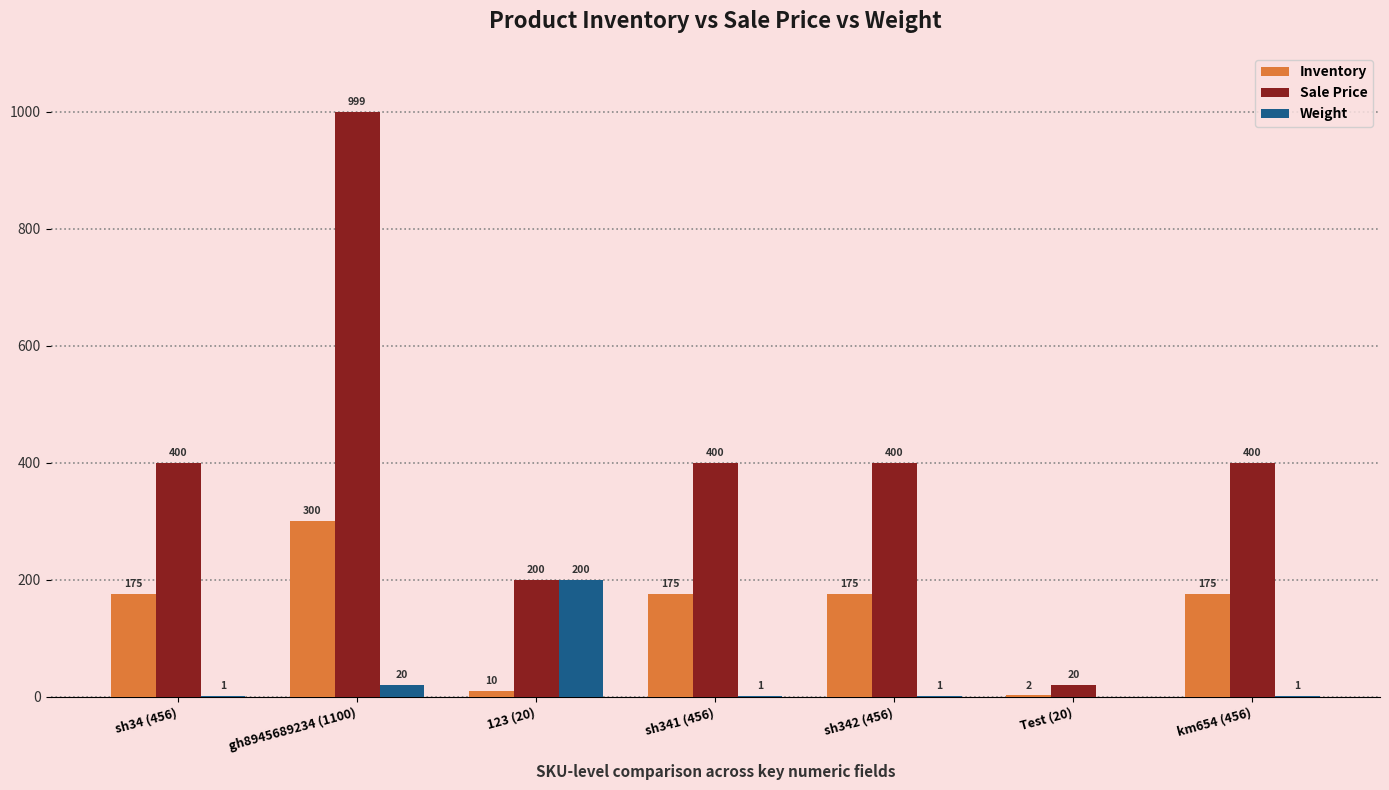

What is the sum of all Inventory values?

1012